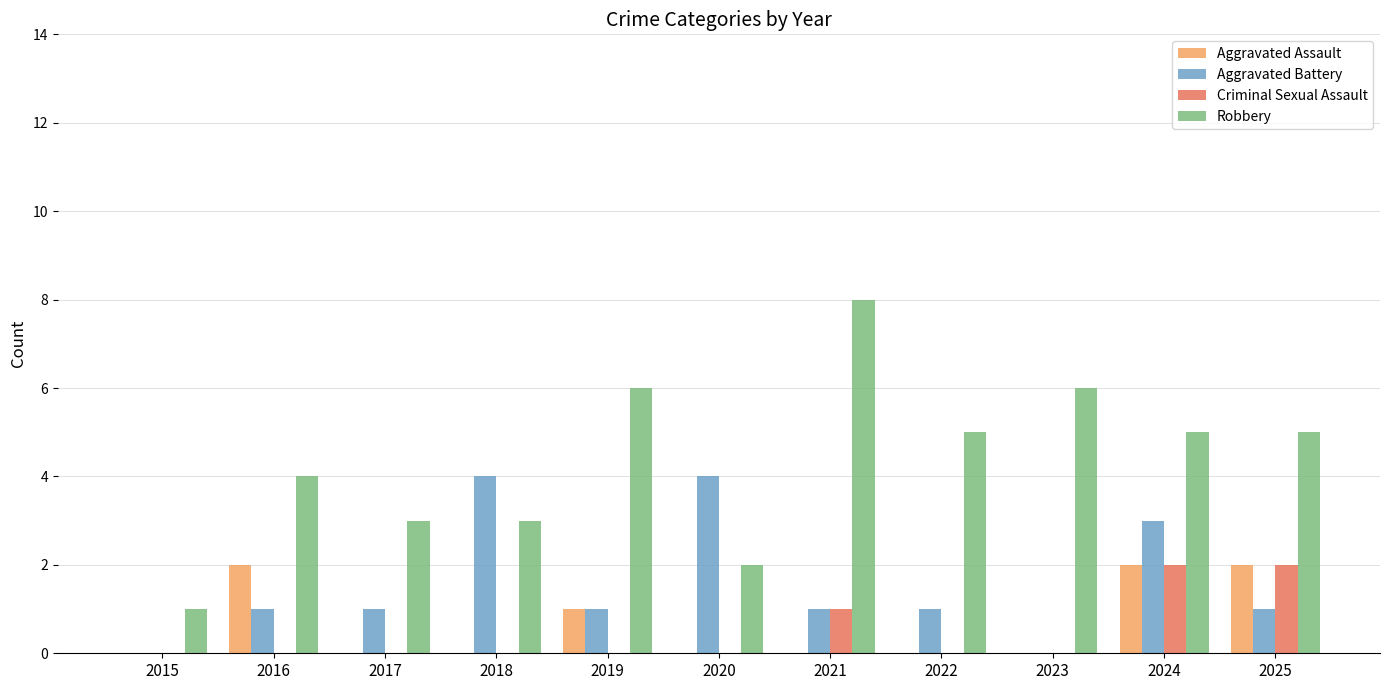

Which series has the widest spread of values?

Robbery